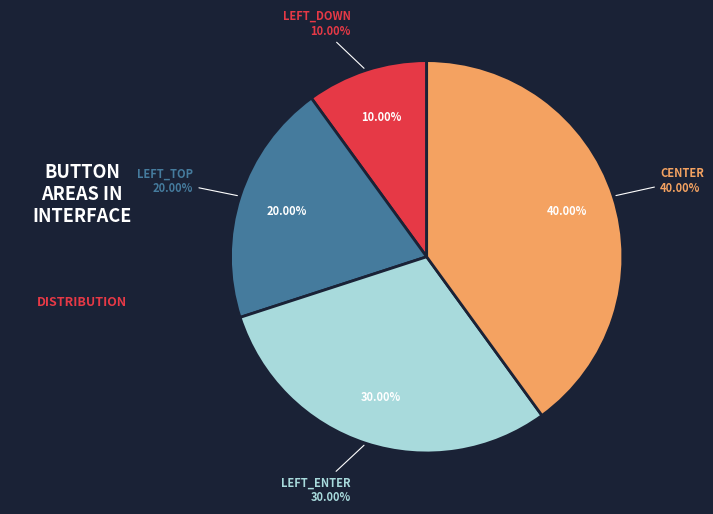

Combined, what portion of the pie is center and left_enter?

70.0%